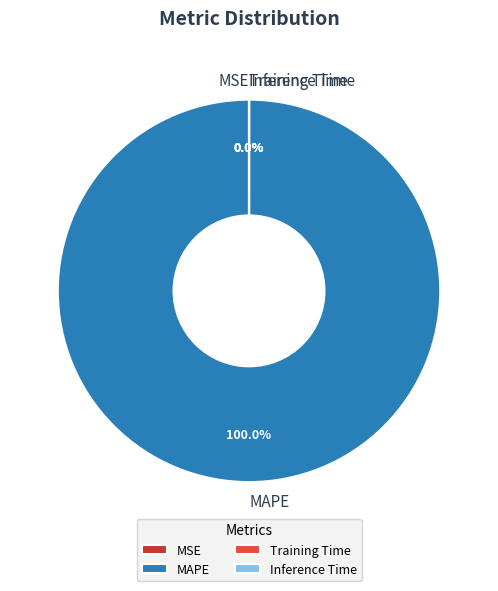

Which slice is the largest?

MAPE